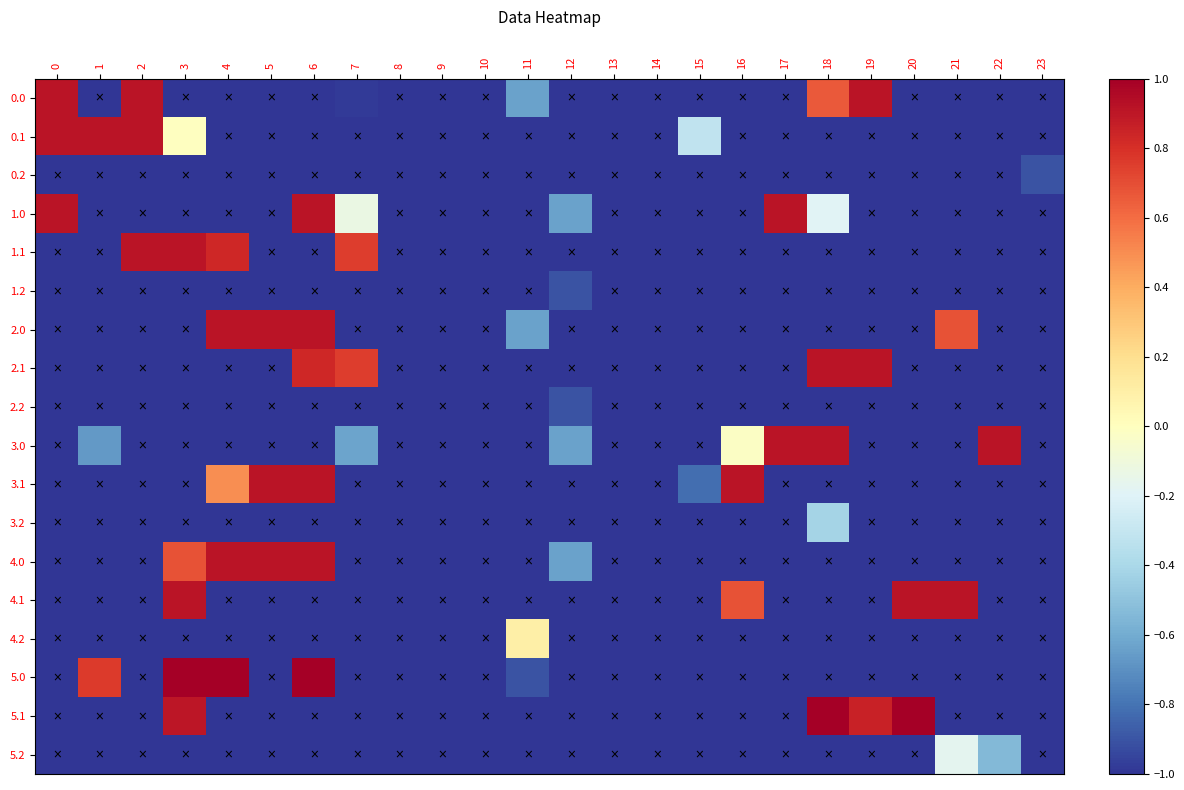

Which series has the largest range (max minus min)?

5.0